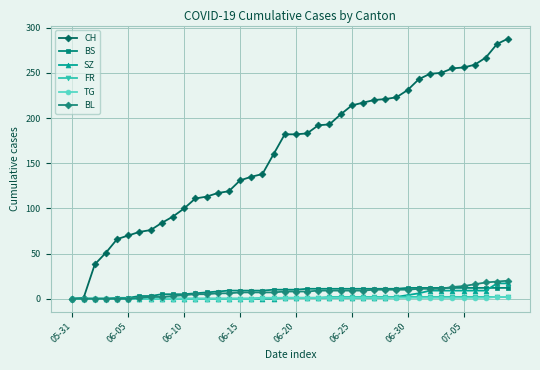

What is the greatest value displayed?

288